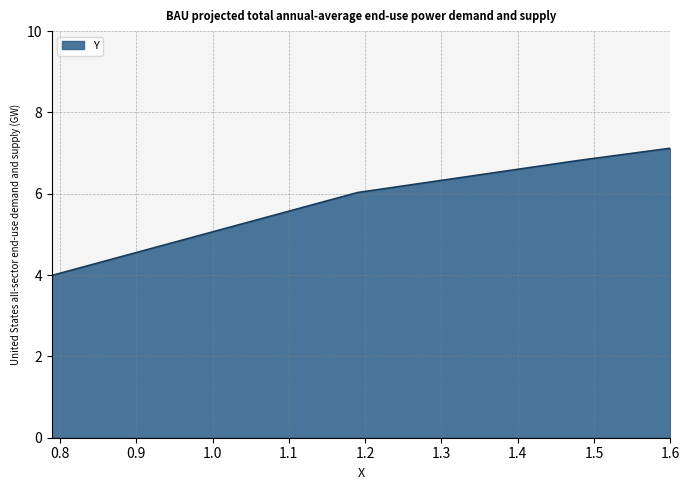

What is the difference between the second highest and minimum values?

2.8